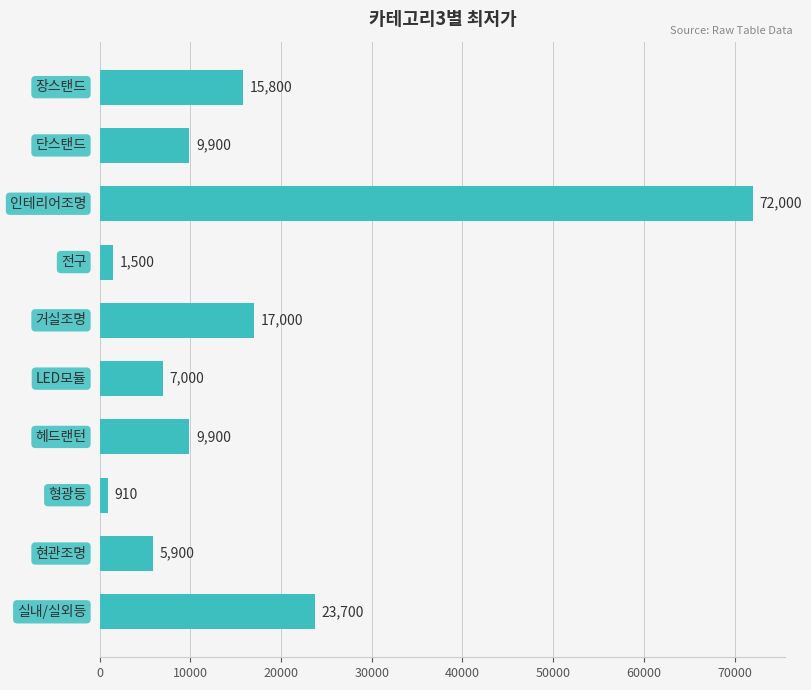

What is the smallest value displayed?

910